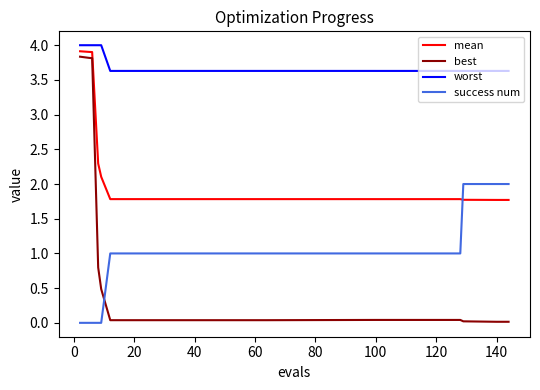

How many lines are shown in the chart?

4